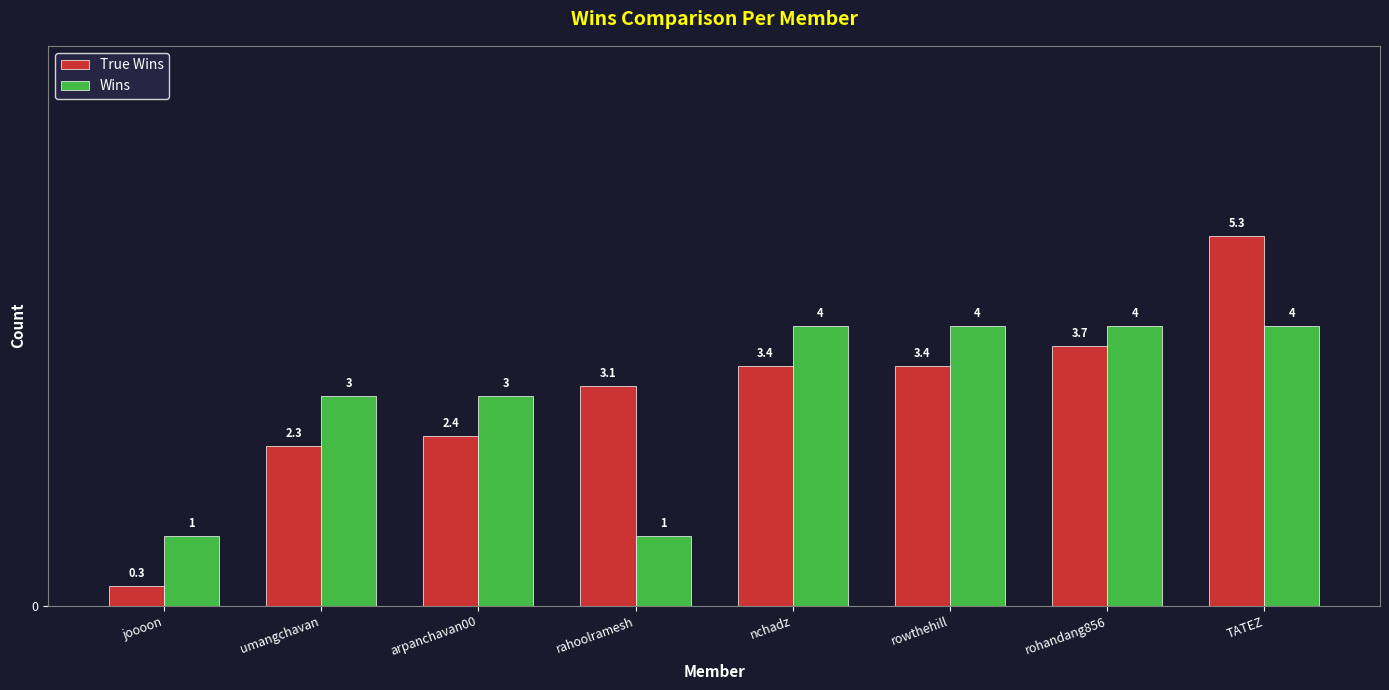

Reading right to left, transcribe all the data shown in this chart.

True Wins: 5.3	3.7	3.4	3.4	3.1	2.4	2.3	0.3
Wins: 4.0	4.0	4.0	4.0	1.0	3.0	3.0	1.0